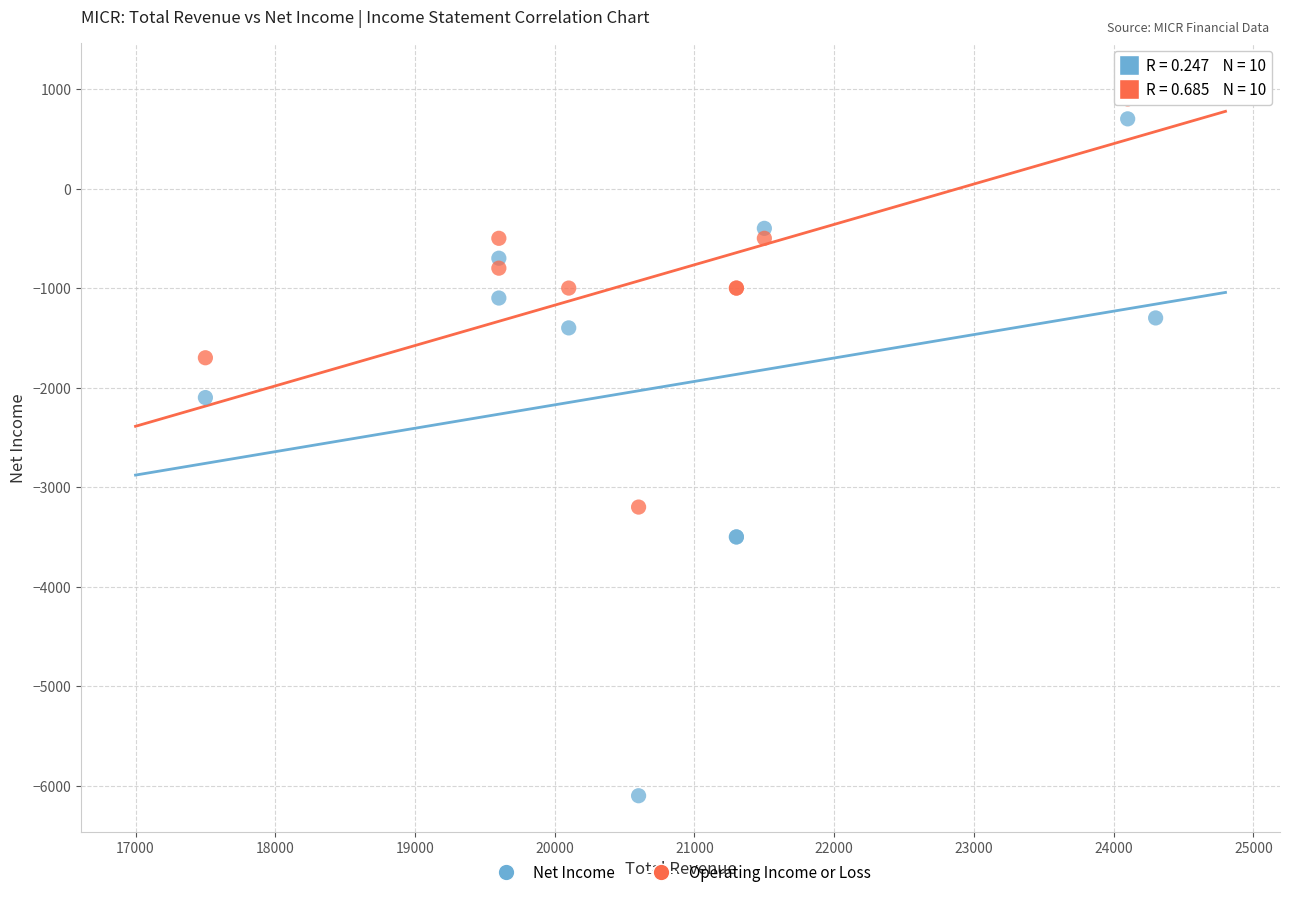

Across all series, what Y value is closest to -2500?

-2100